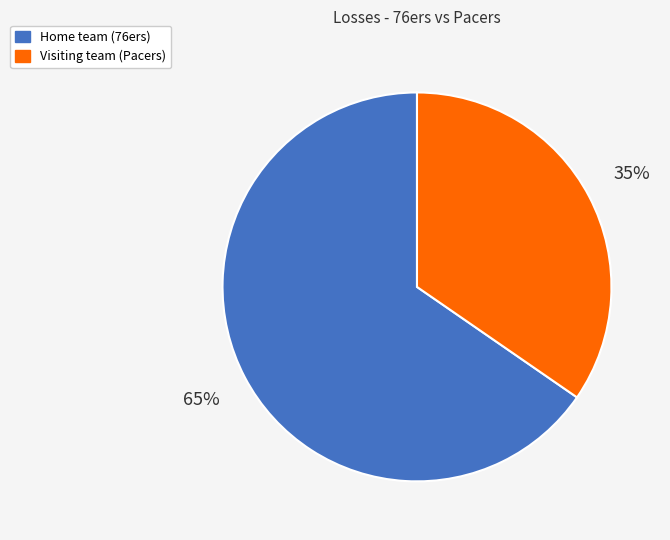

To the nearest percent, what is the average slice percentage?

50%